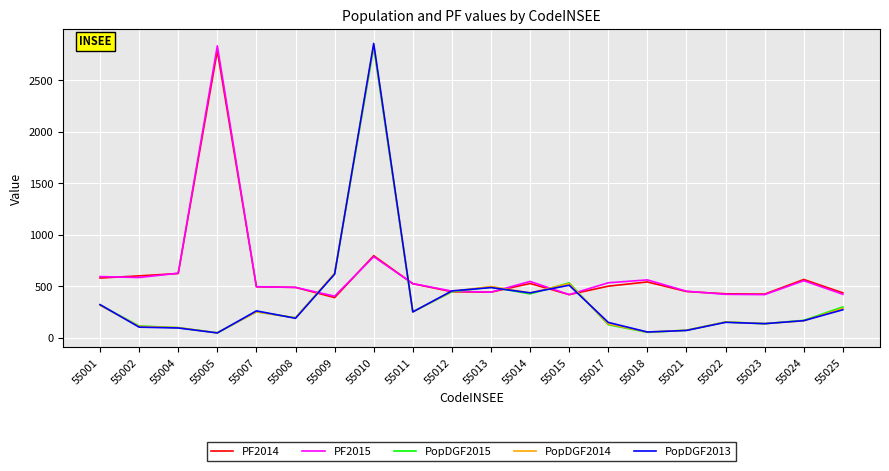

What is the lowest value of the PopDGF2015 series?

48